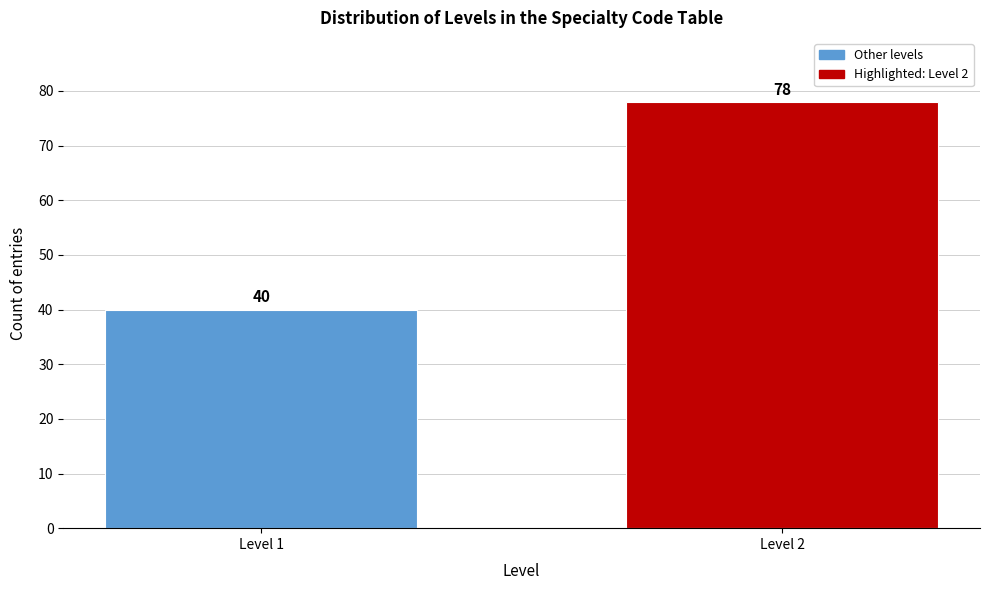

Reading left to right, list all the values displayed in this chart.

40	78